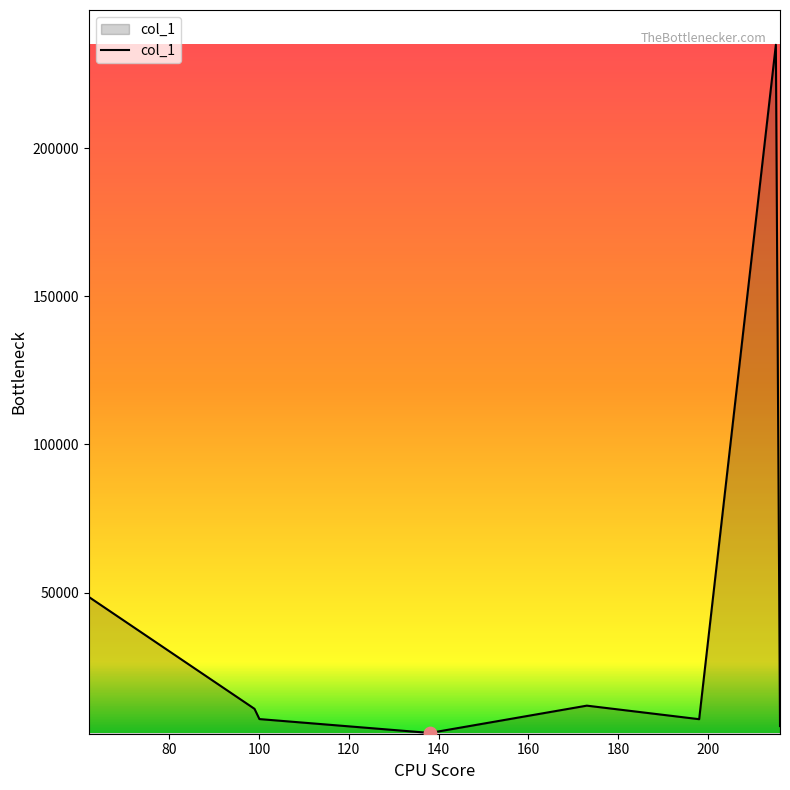

What is the difference between the maximum and minimum values?

232180.8